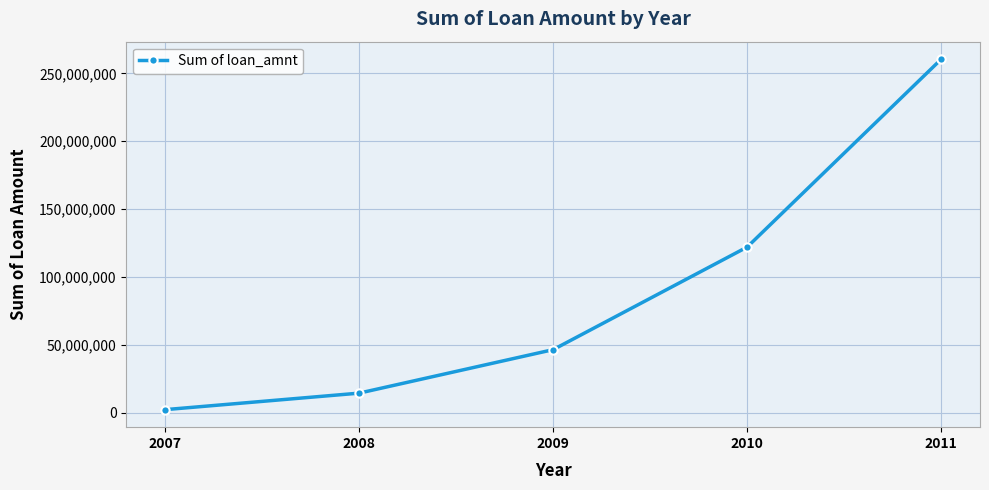

What is the value of the 3rd point from the left?

46436325